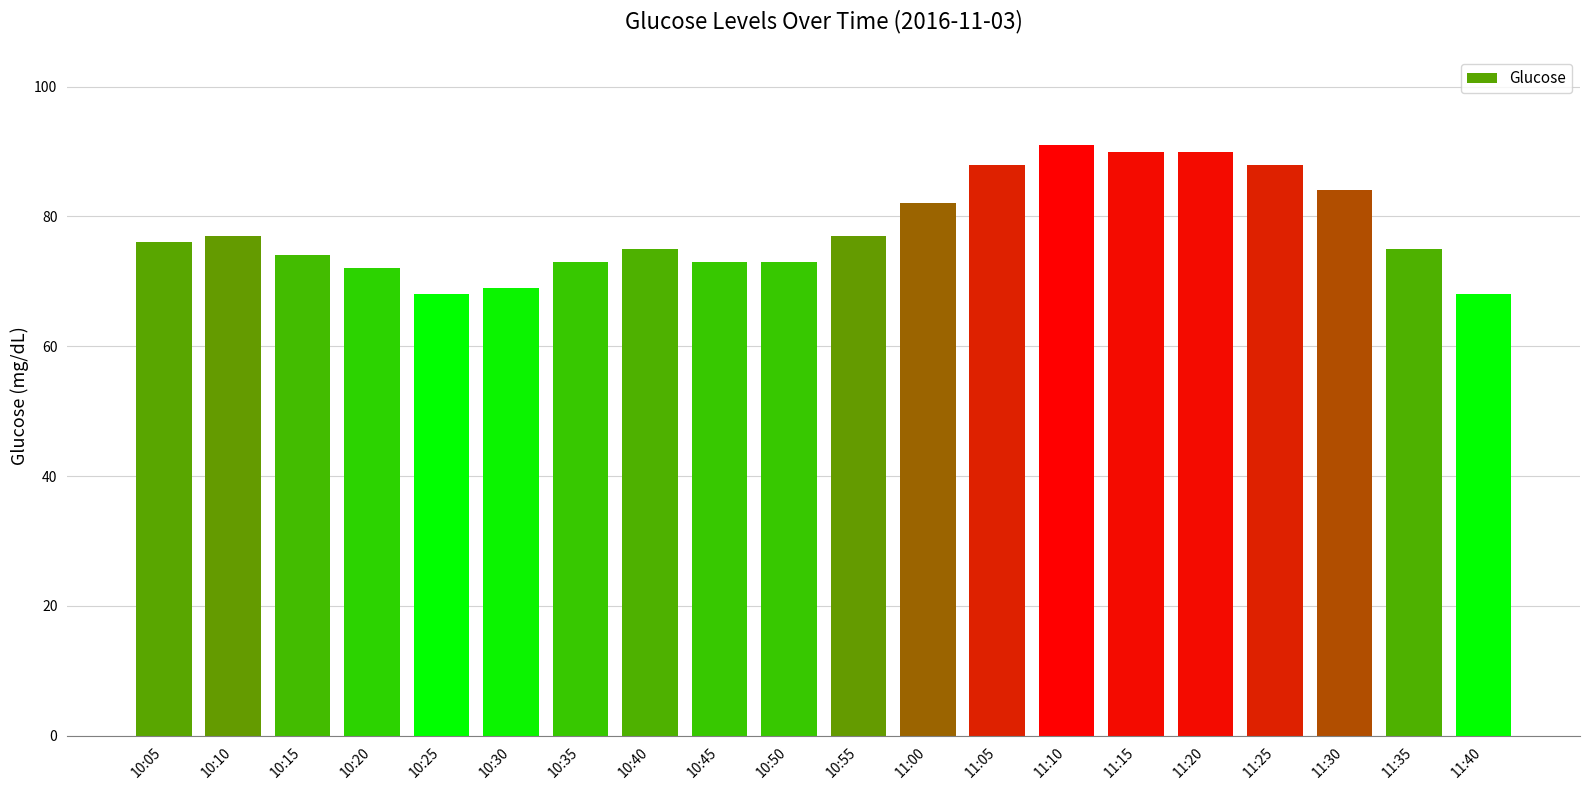

What is the difference between the maximum and minimum values?

23